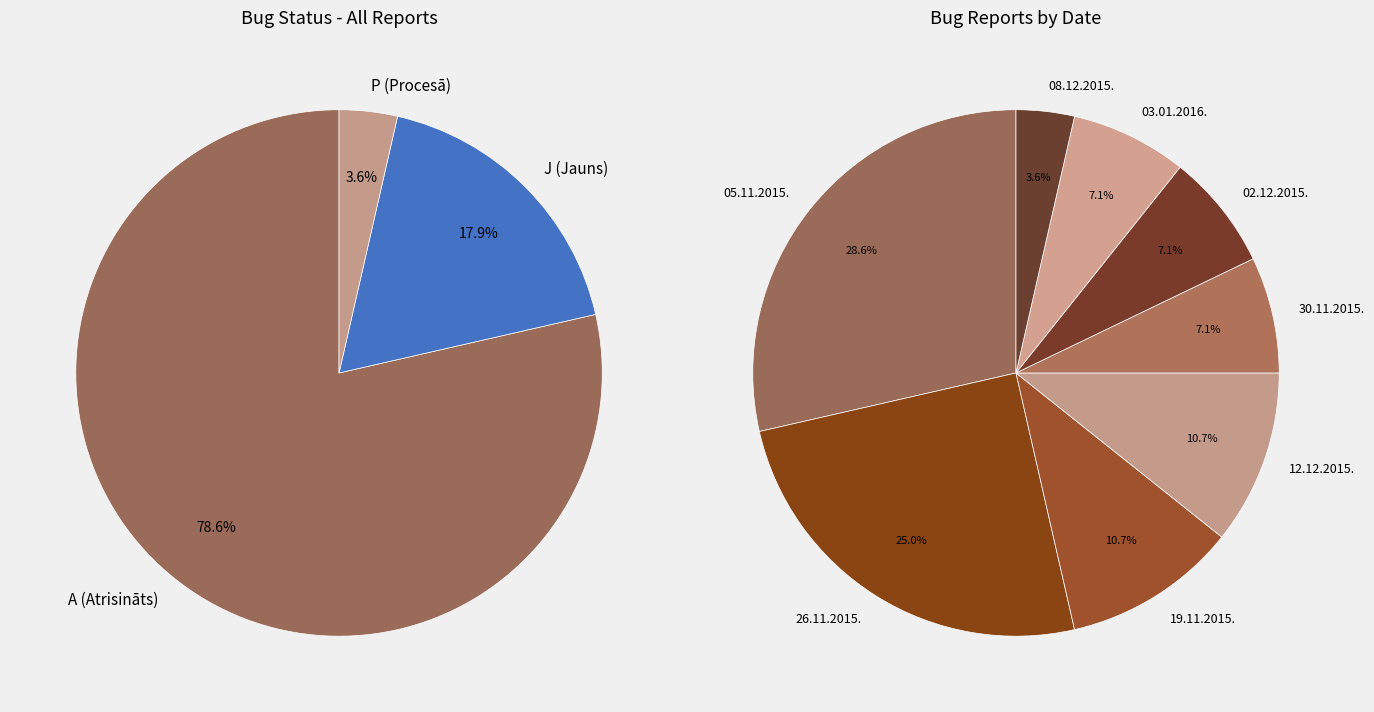

Do 19.11.2015. and 12.12.2015. together represent more than half of the pie?

No